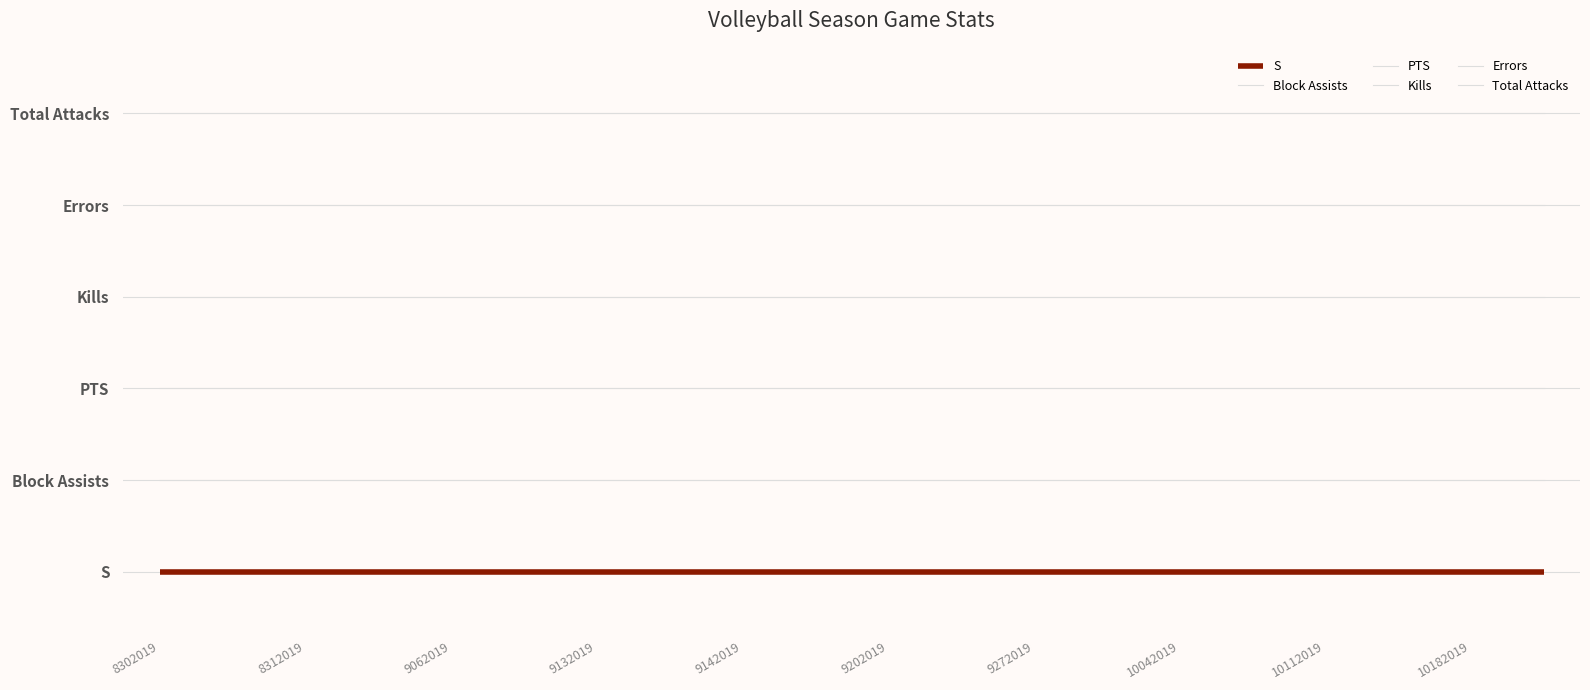

What is the average value of the Kills series?

3